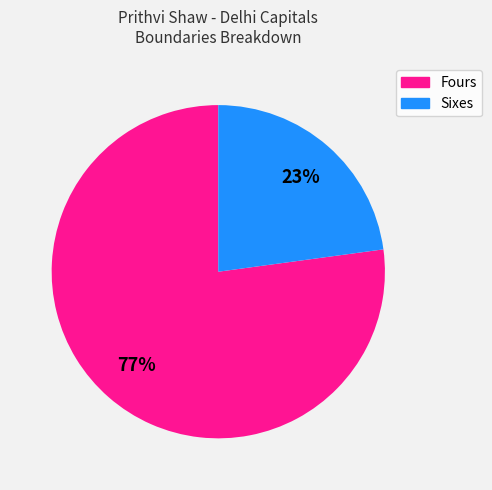

To the nearest percent, what is the average slice percentage?

50%